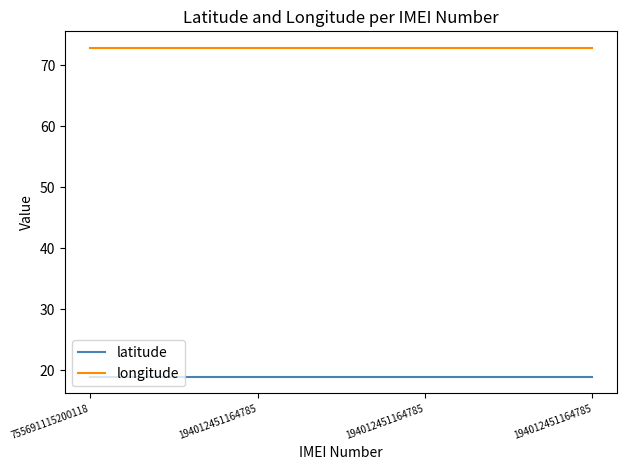

What are all the series names shown in the legend?

latitude, longitude